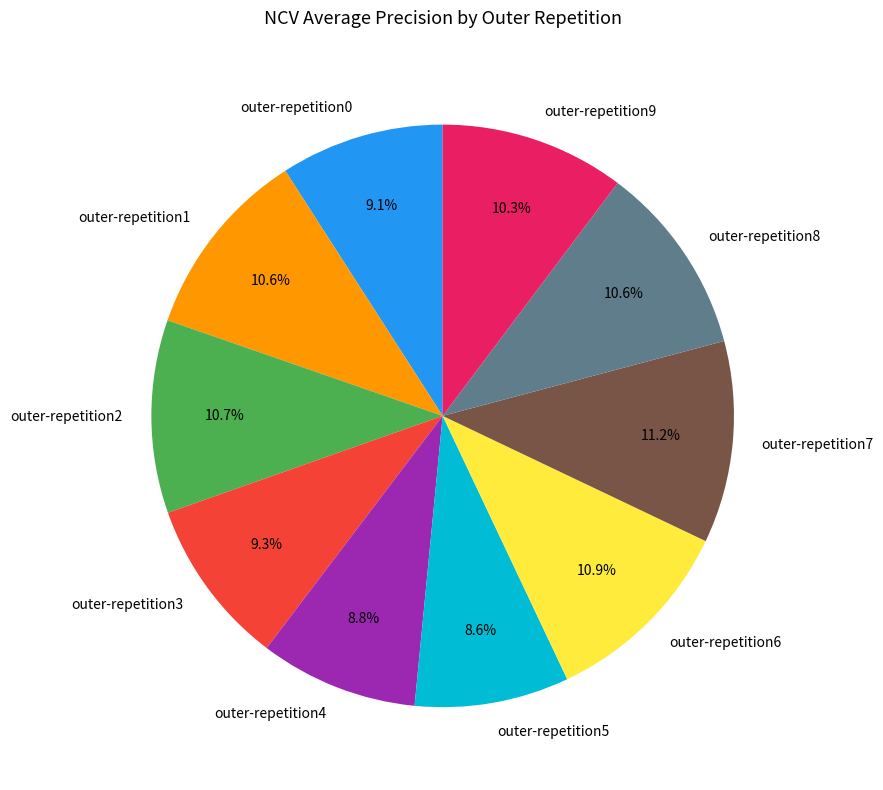

Is there a majority slice in this chart?

No